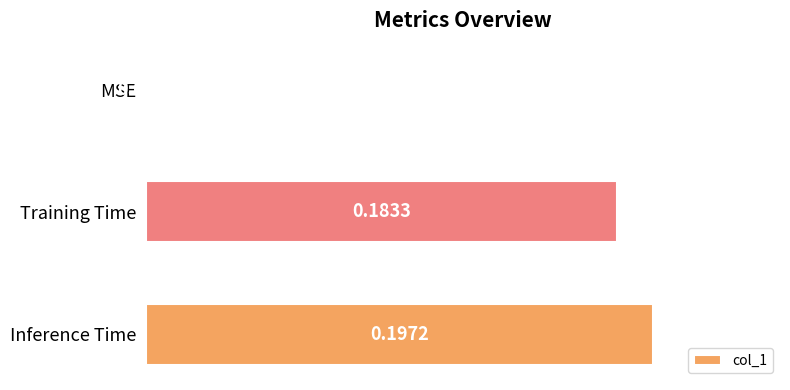

How many categories are shown in the chart?

3